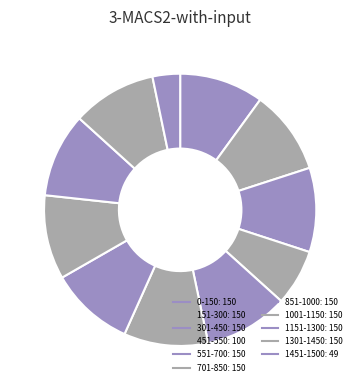

How many slices are in this pie chart?

11